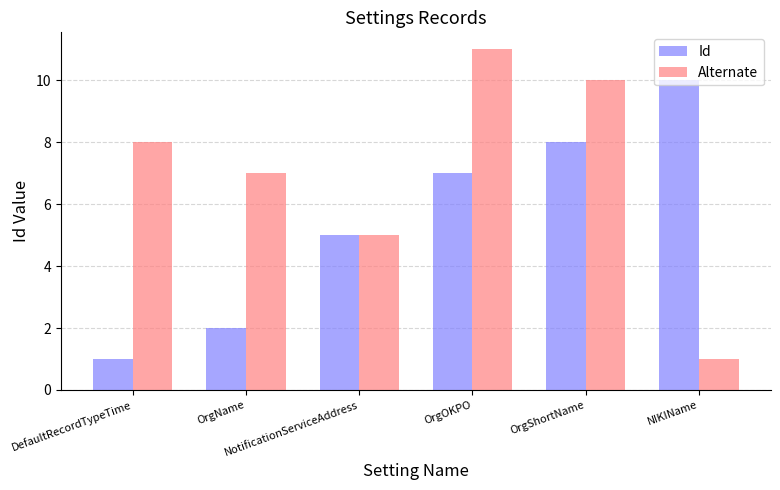

What position from the right is DefaultRecordTypeTime?

6